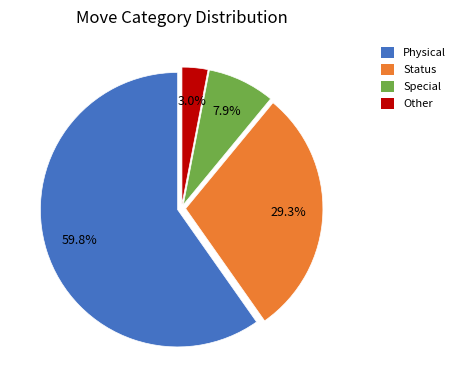

Which has a higher value, Special or Status?

Status